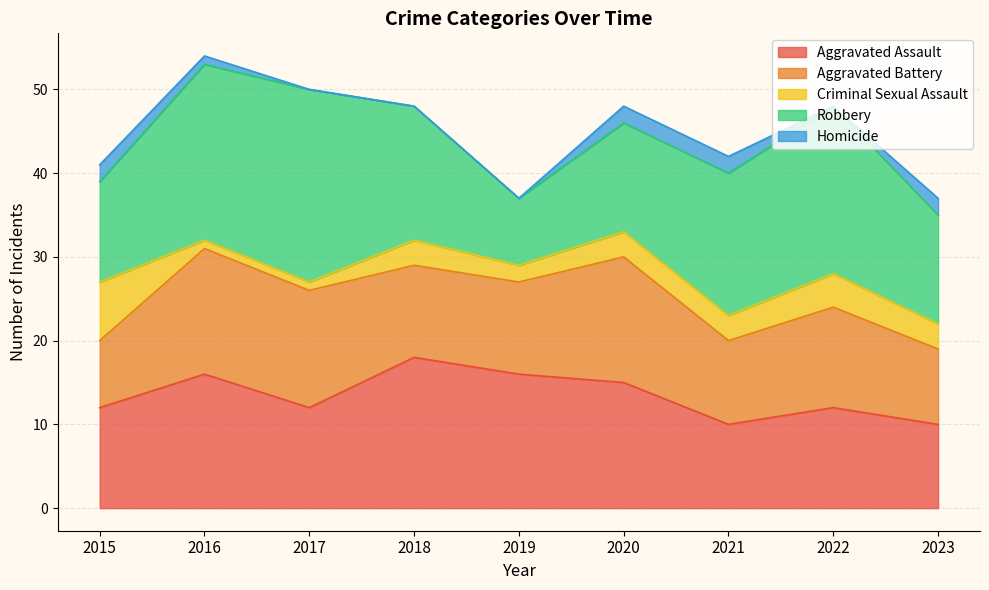

Which has a higher value, 2019 or 2022?

2019